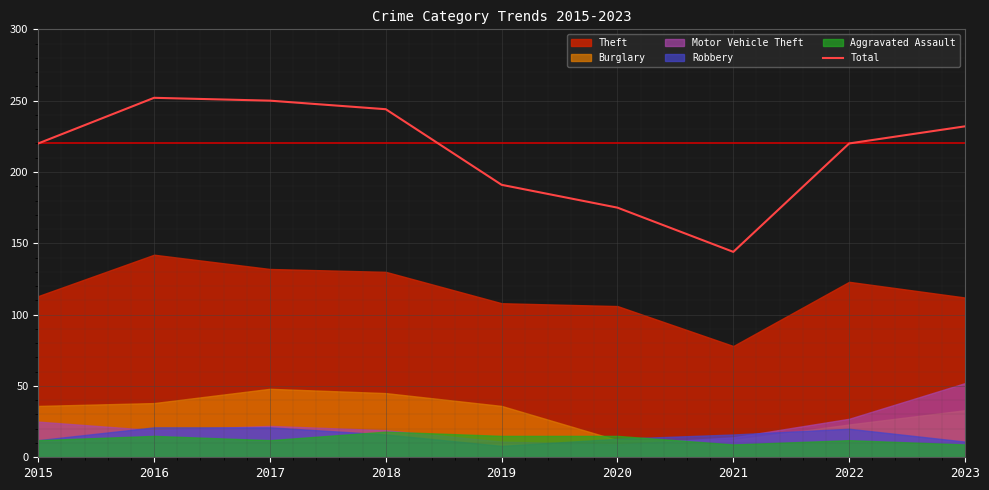

What is the change in value from 2022 to 2023?

+12